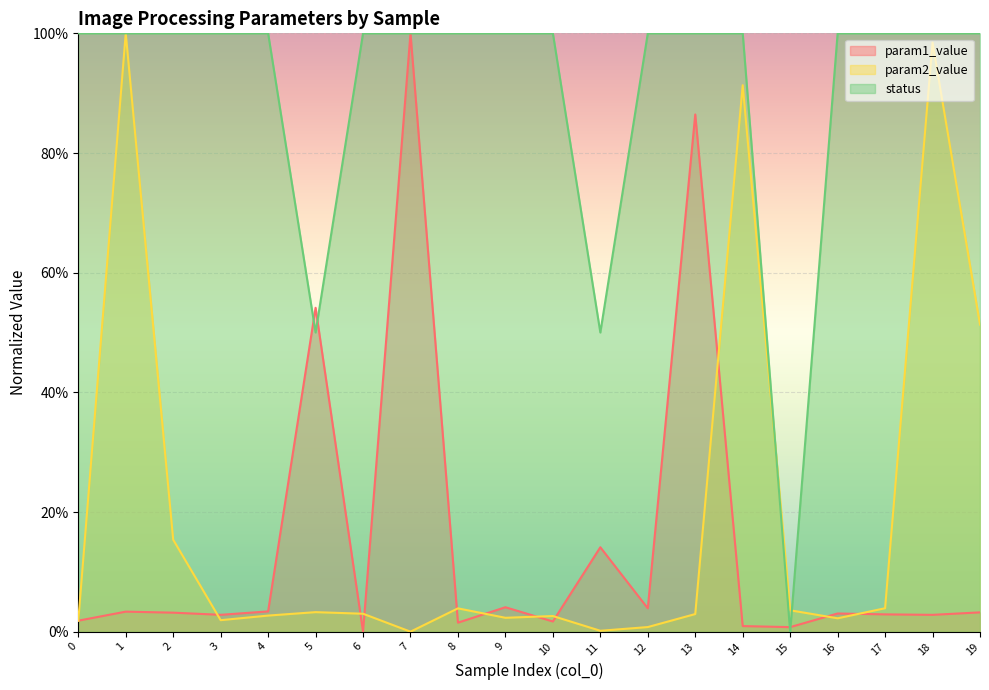

True or false: status has more than 2 points higher than both neighbors.

False